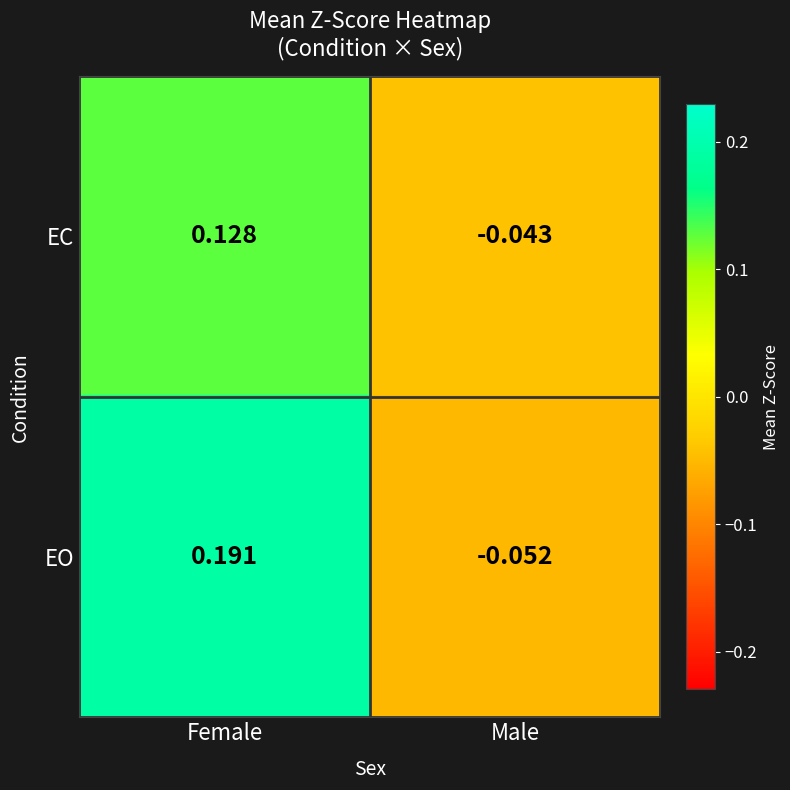

List the series in order of their overall mean, highest first.

EO, EC